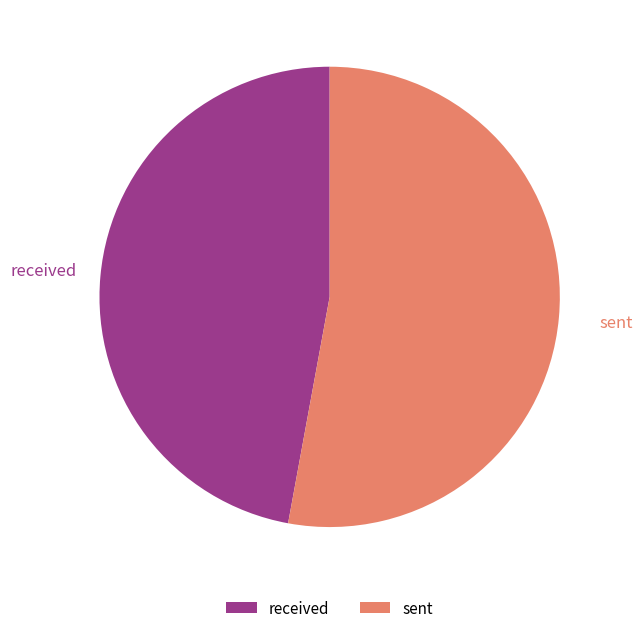

The sent slice represents 58% of the pie. True or false?

False